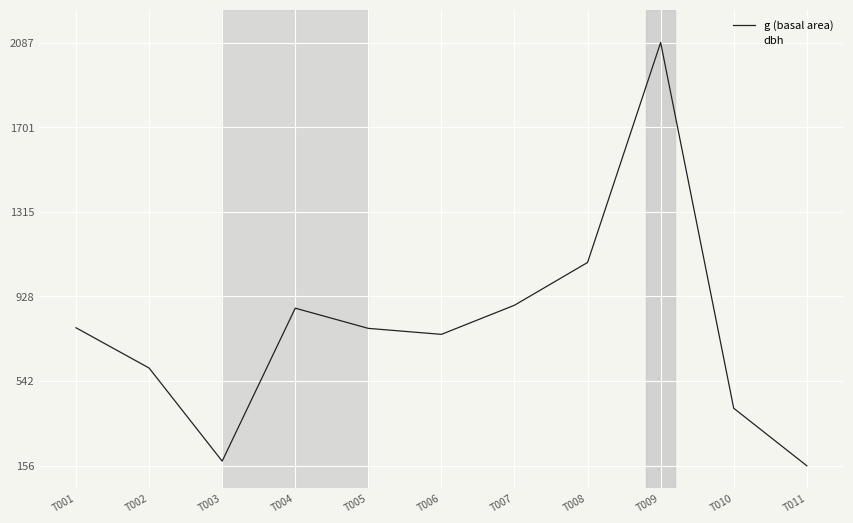

What are all the series names shown in the legend?

g (basal area), dbh